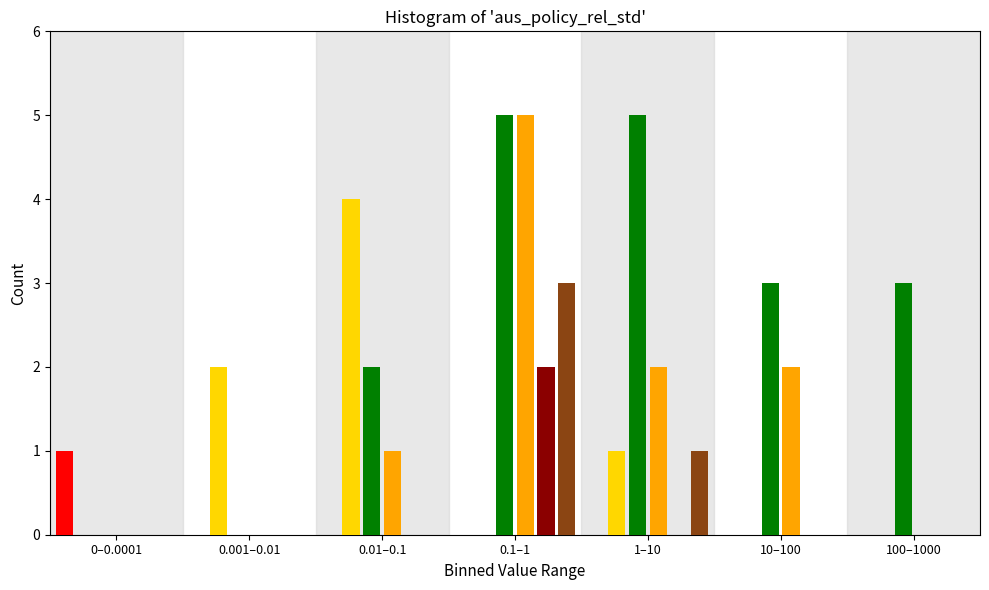

What is the greatest value displayed?

5